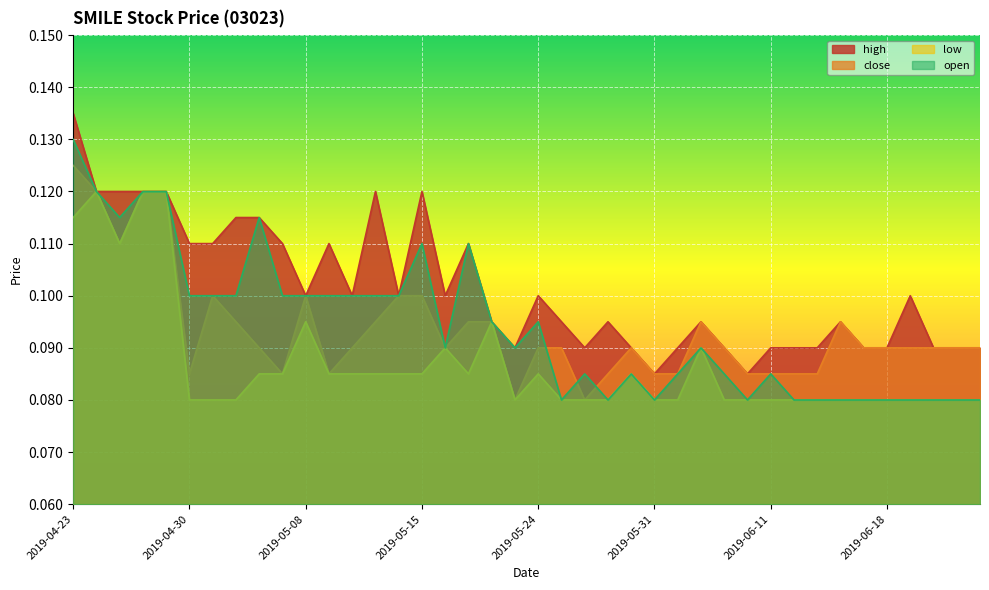

Where do close and open first cross each other?

2019-05-24 and 2019-05-27